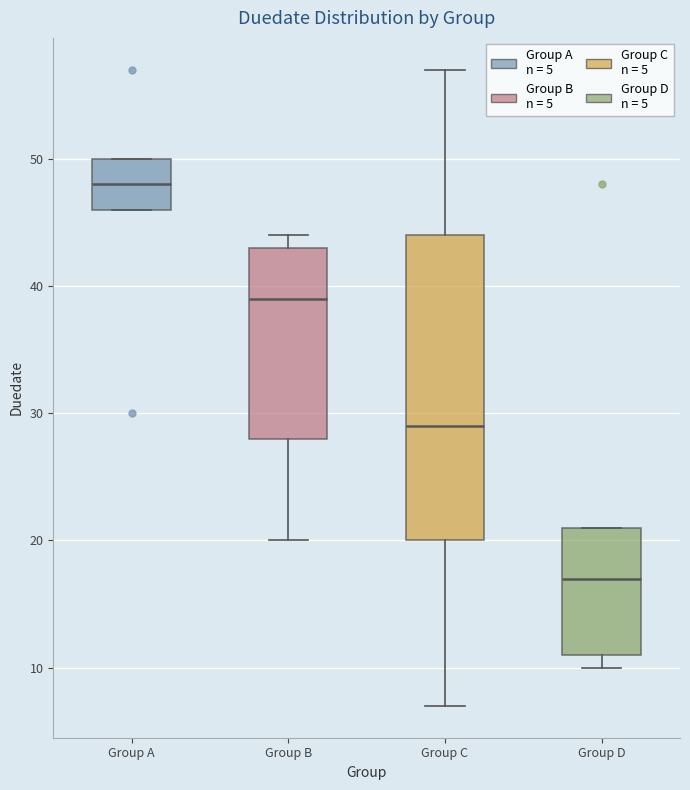

Where does the lower whisker of the box for Group C end on the y-axis? The values are not printed on the chart, so give them approximately, as read against the axis.

7